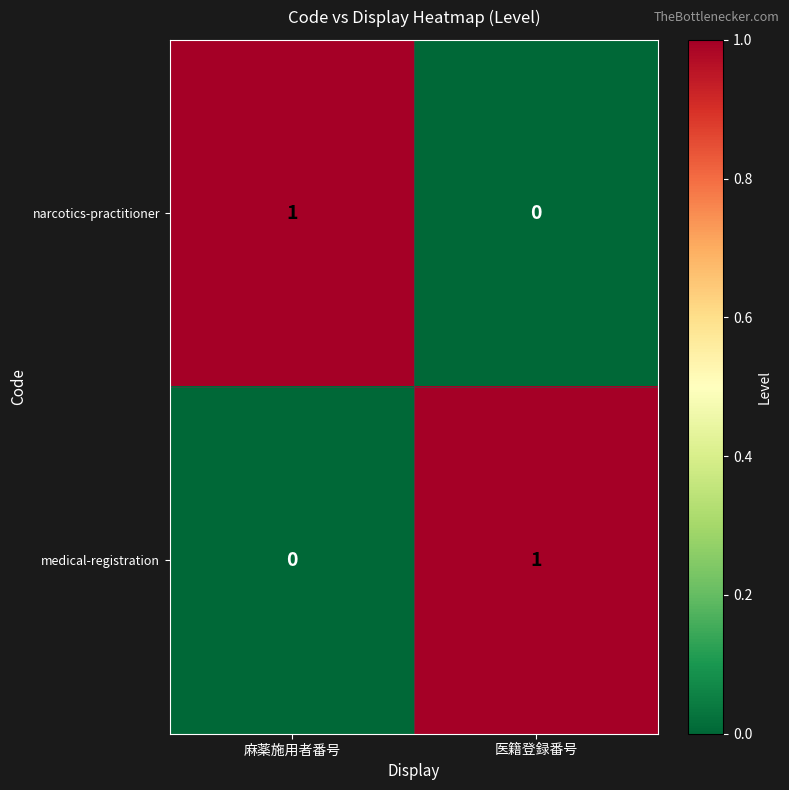

At which label is narcotics-practitioner closest to 0?

医籍登録番号